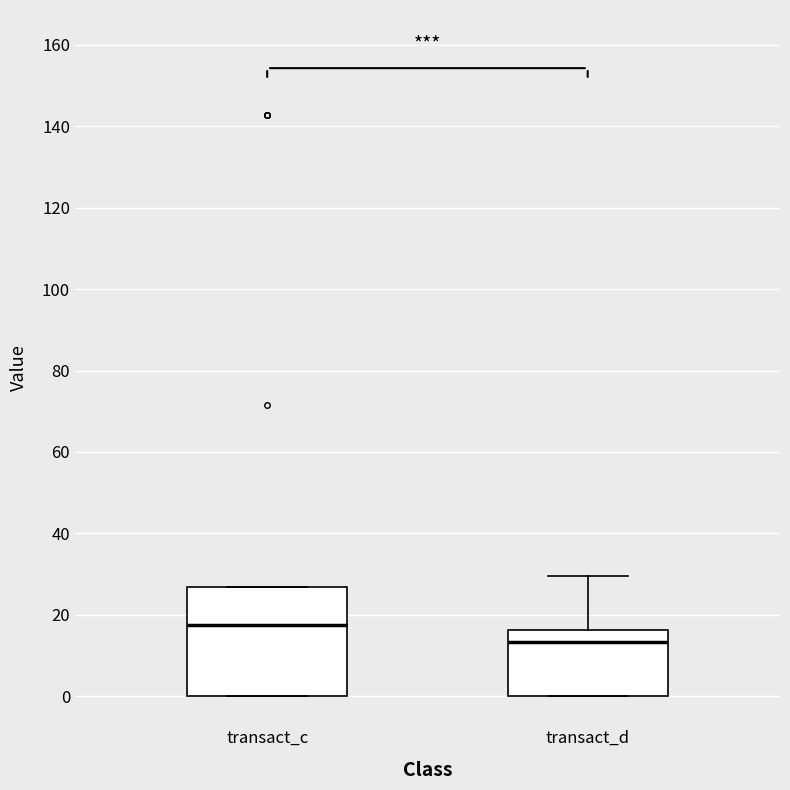

Reading left to right, transcribe this box plot: for each box, give where its median line is, the range the box spans, and where its two whiskers end, as read against the y-axis. The values are not printed on the chart, so give them approximately, as read against the axis.

transact_c: median 18, box 0 to 26, whiskers 0 to 26
transact_d: median 14, box 0 to 16, whiskers 0 to 30